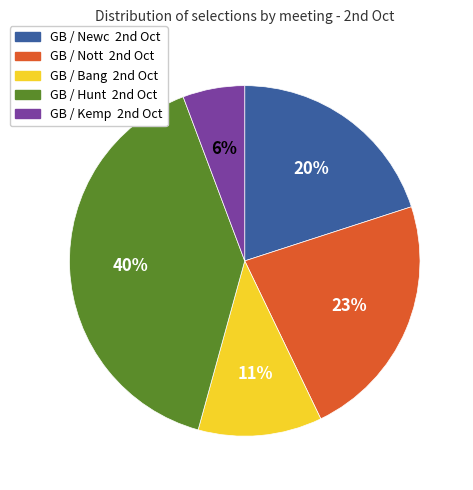

To the nearest percent, what is the difference between the largest and smallest slice percentages?

34%